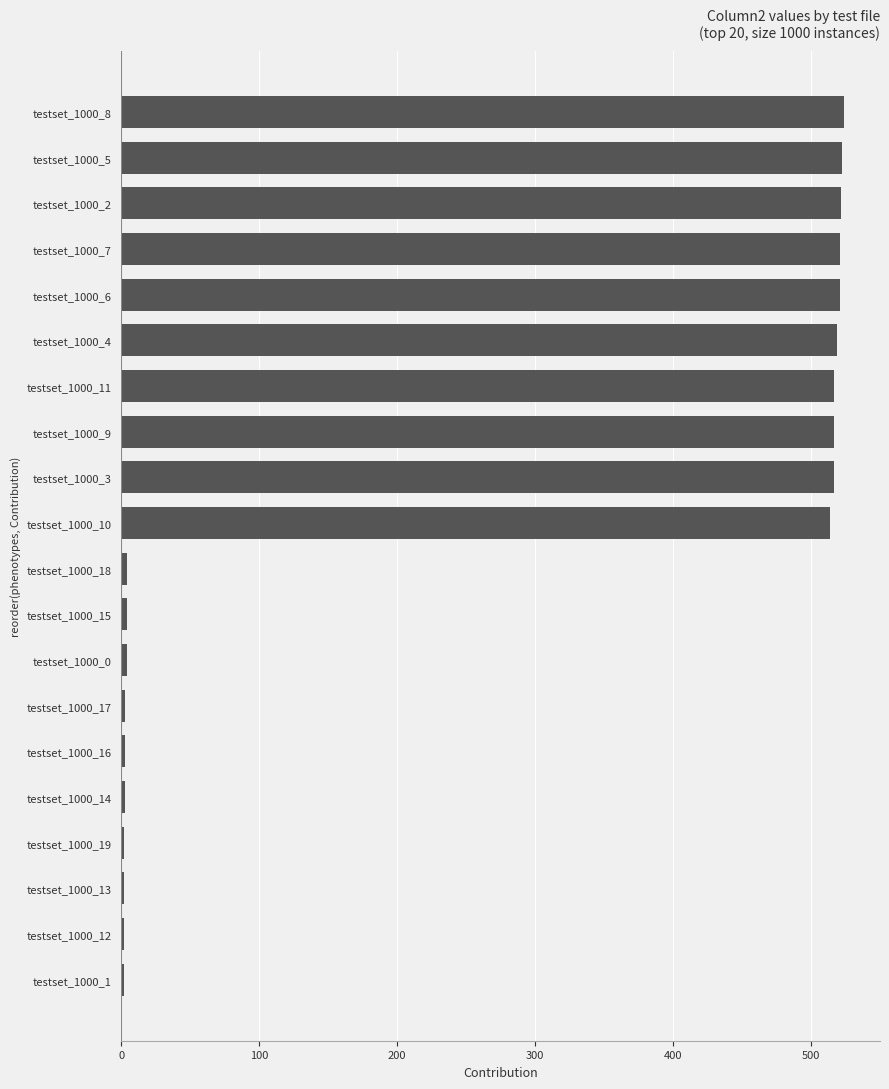

The value at testset_1000_4 is 519. True or false?

True